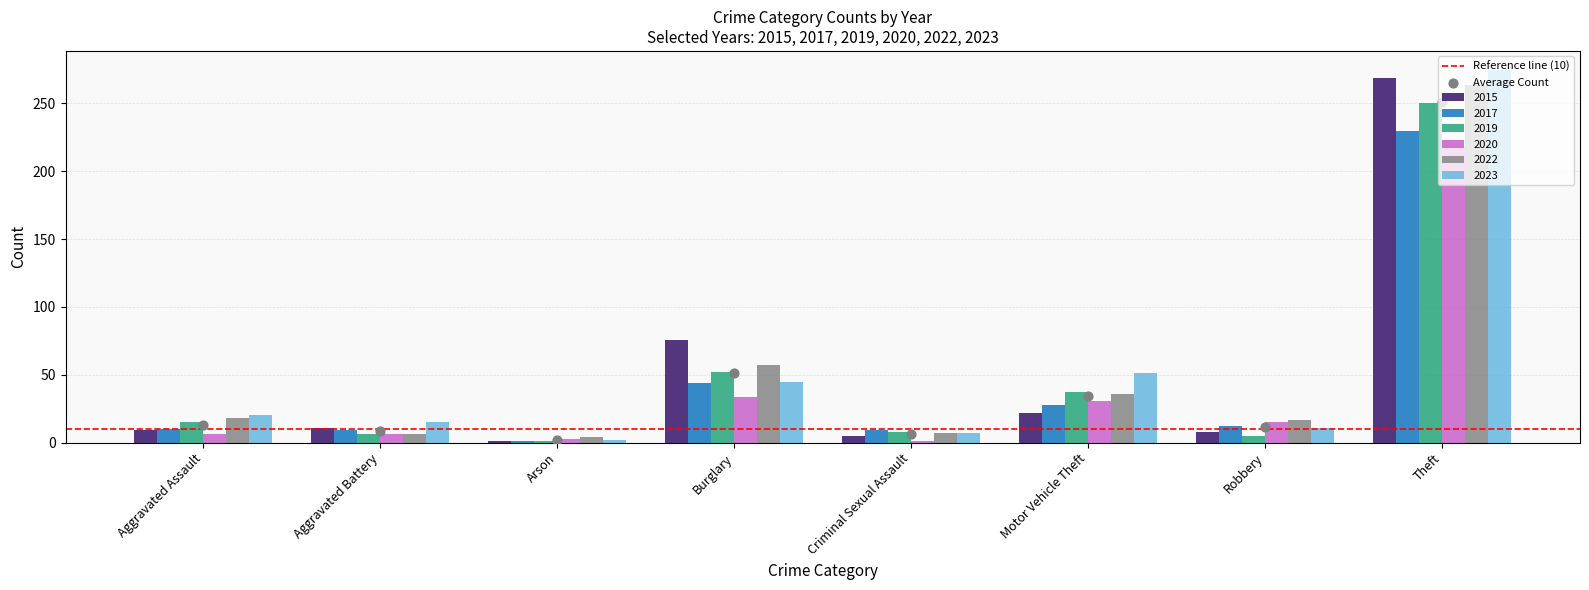

Which series has the largest Y range (max minus min)?

2023